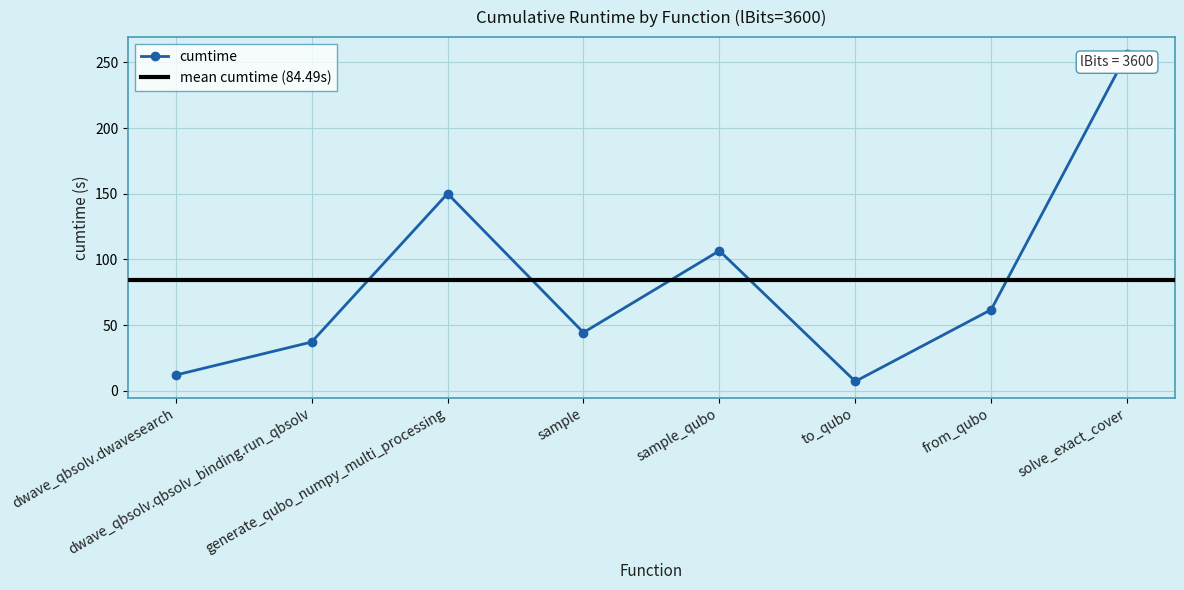

Read the value at generate_qubo_numpy_multi_processing.

150.1